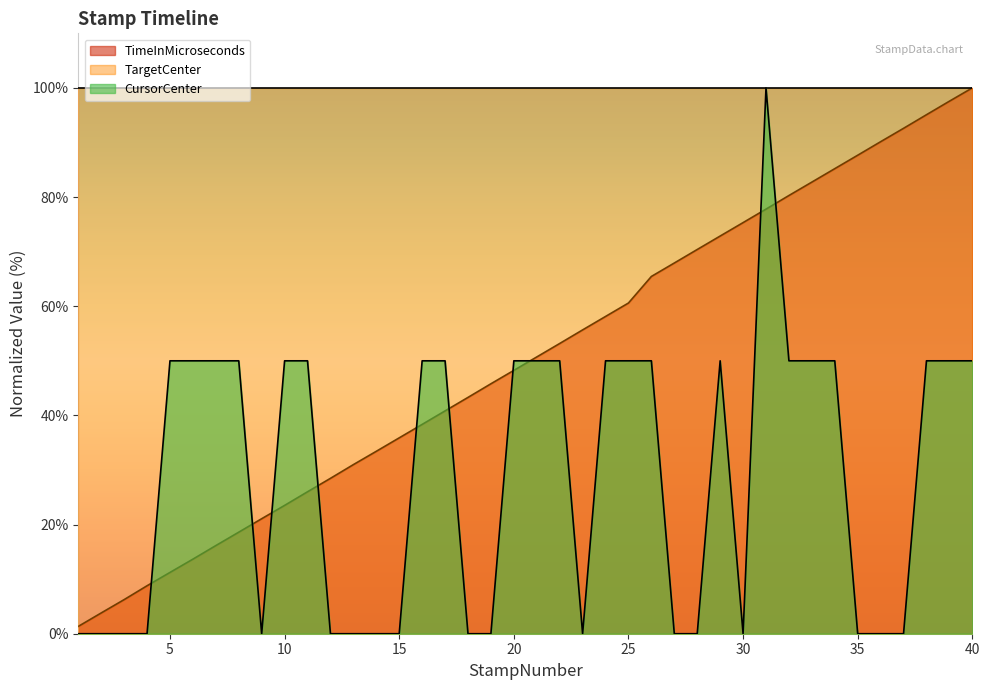

How many values in CursorCenter are above zero?

22